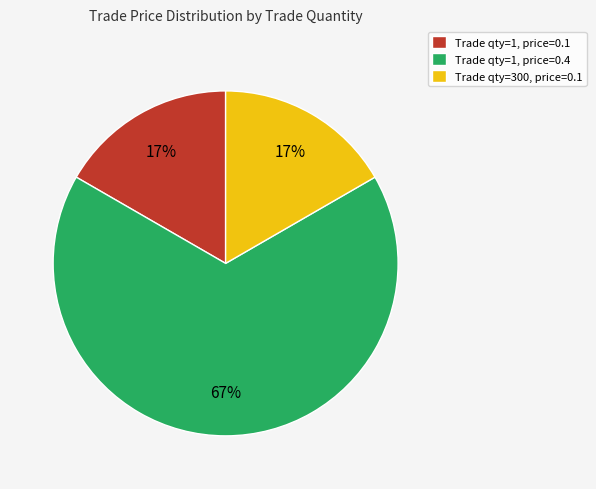

Do Trade qty=1, price=0.1 and Trade qty=300, price=0.1 together represent more than half of the pie?

No